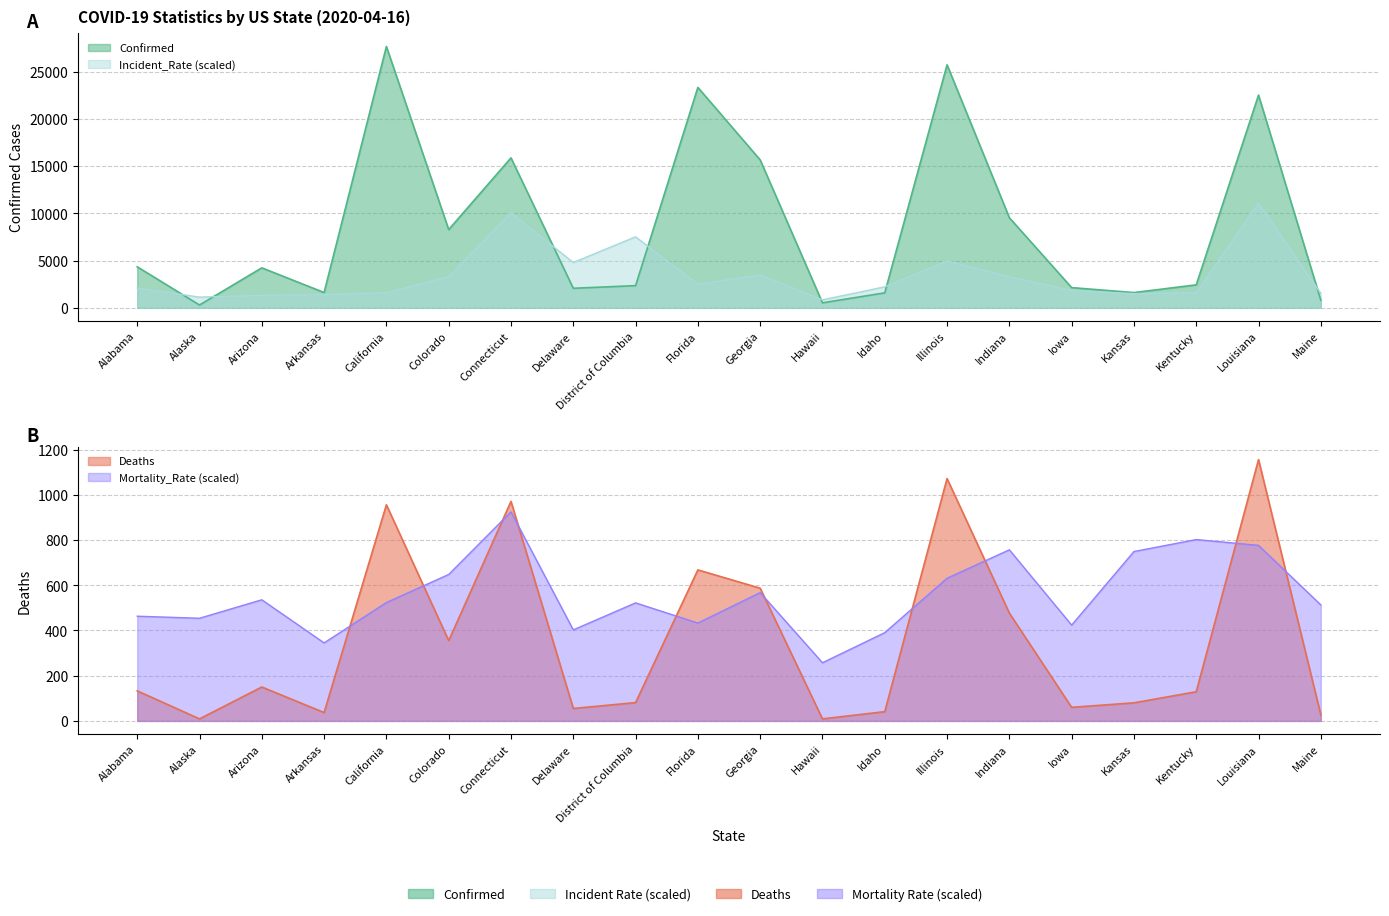

At which label does Deaths reach its peak?

Louisiana